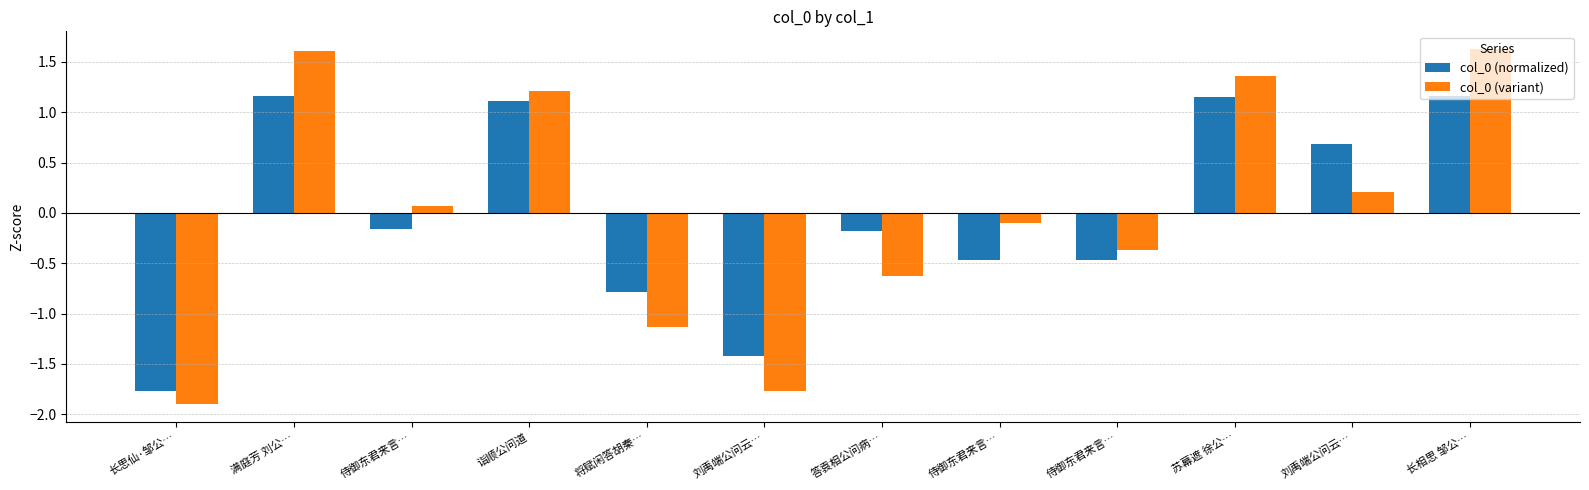

At 刘禹端公问云…, list the series in order from smallest to largest.

col_0 (variant), col_0 (normalized)